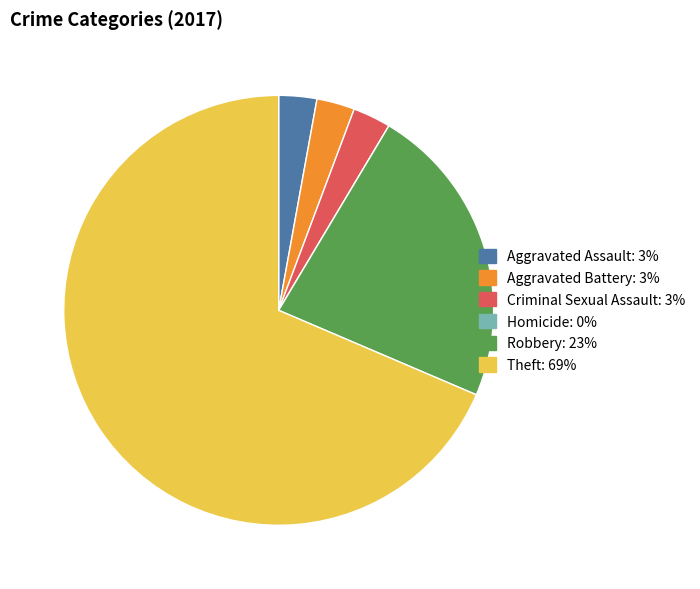

Is there a majority slice in this chart?

Yes